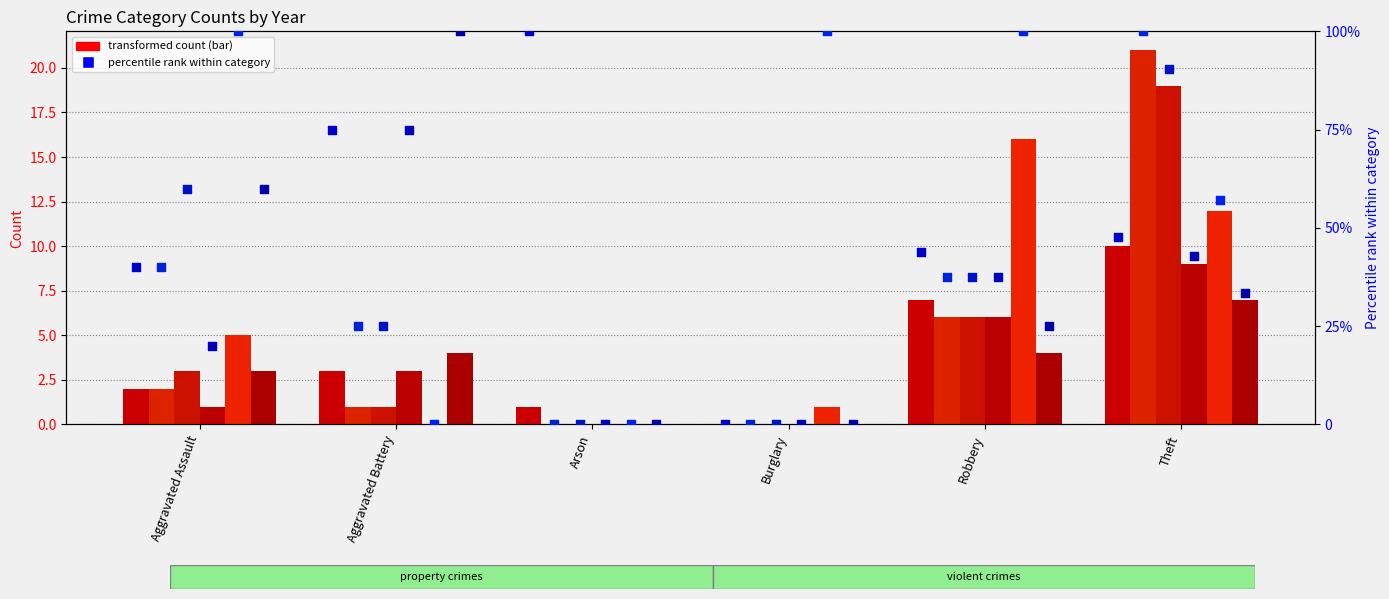

What is the total value across all series at Aggravated Battery?

12